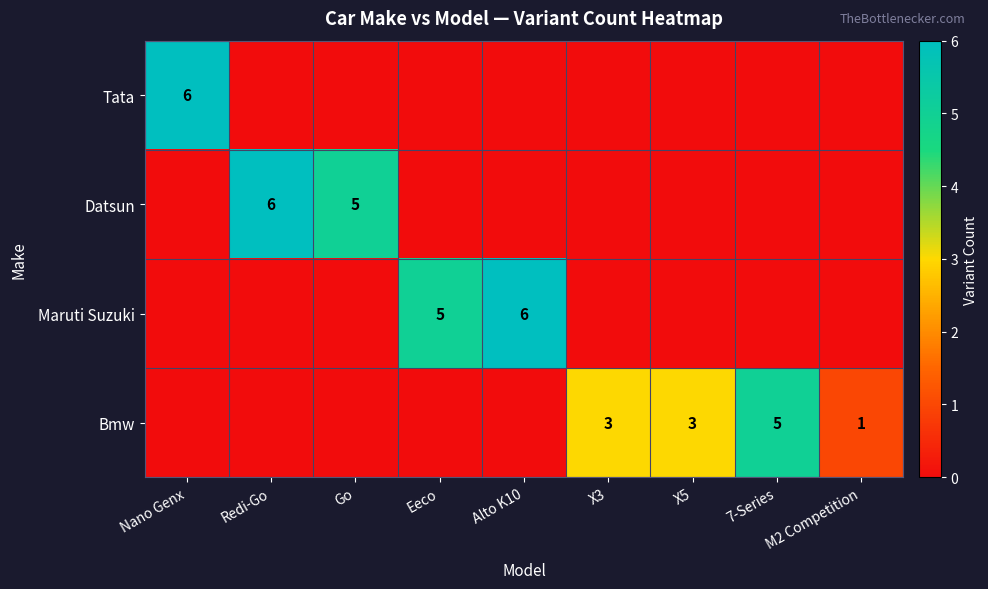

How many Bmw values are between 0 and 3?

8